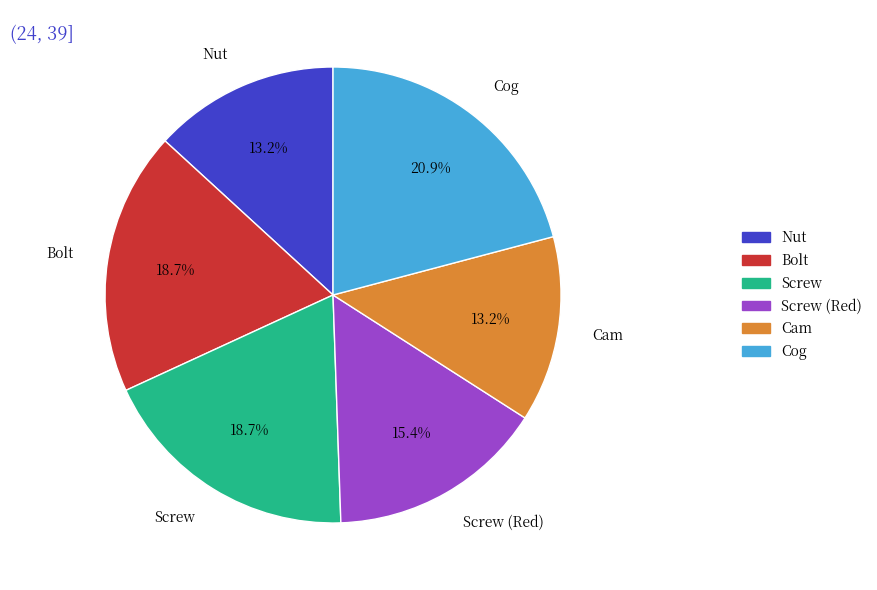

Count the number of slices in the pie.

6